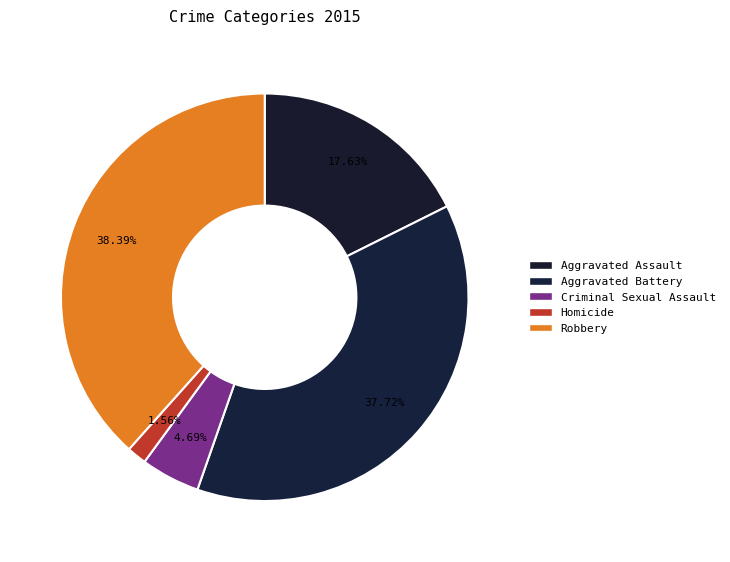

Count the number of slices in the pie.

5